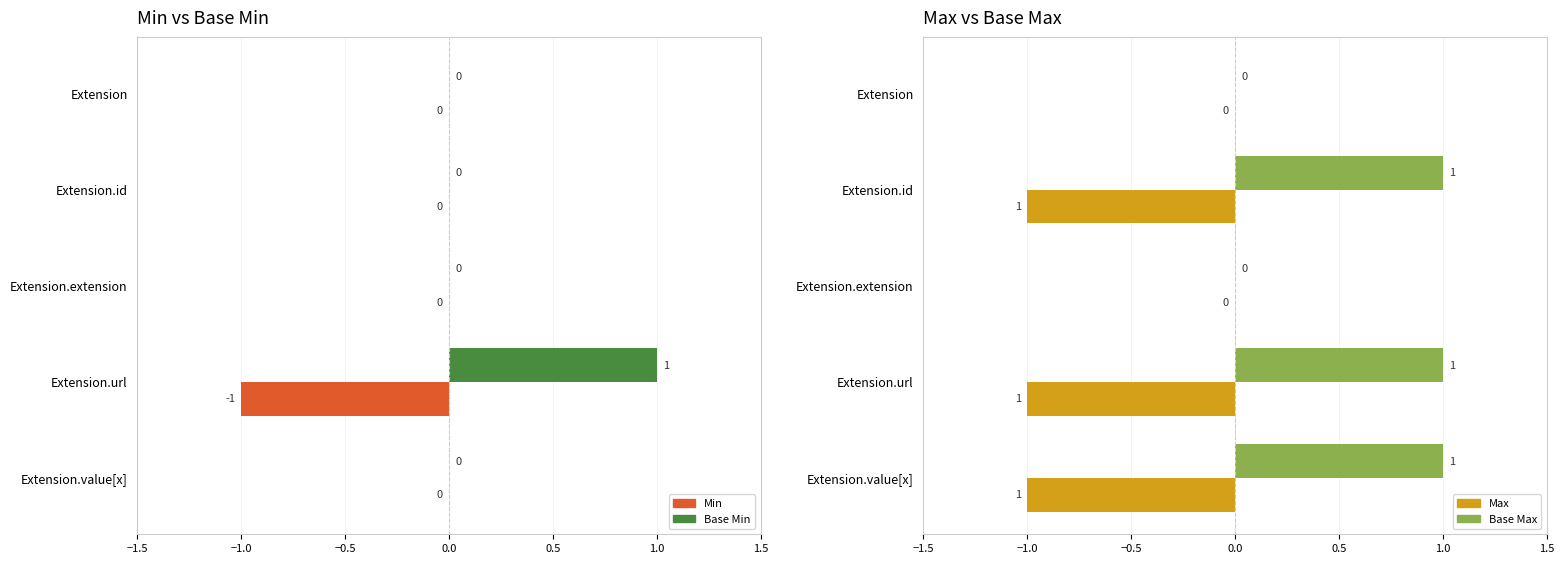

Reading left to right, list all the values displayed in this chart.

Min: 0	0	0	-1	0
Base Min: 0	0	0	1	0
Max: 0	-1	0	-1	-1
Base Max: 0	1	0	1	1